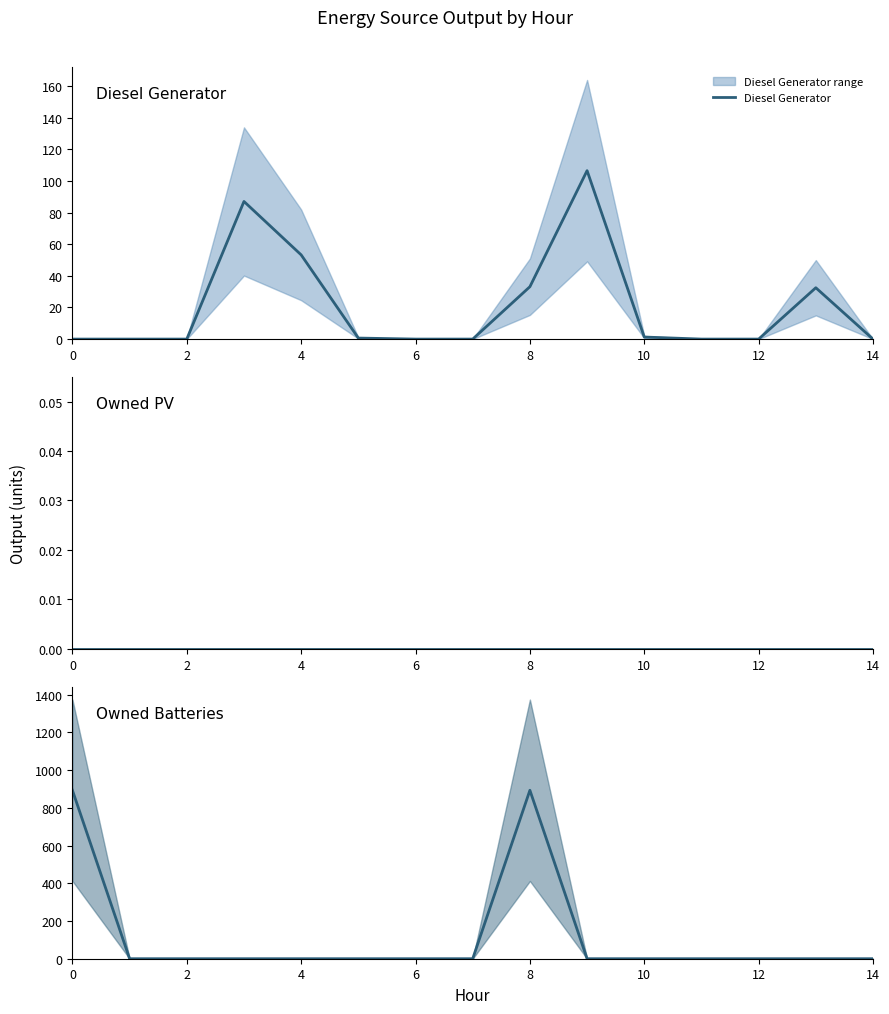

The value of Owned PV at 8 is 0.0. True or false?

True